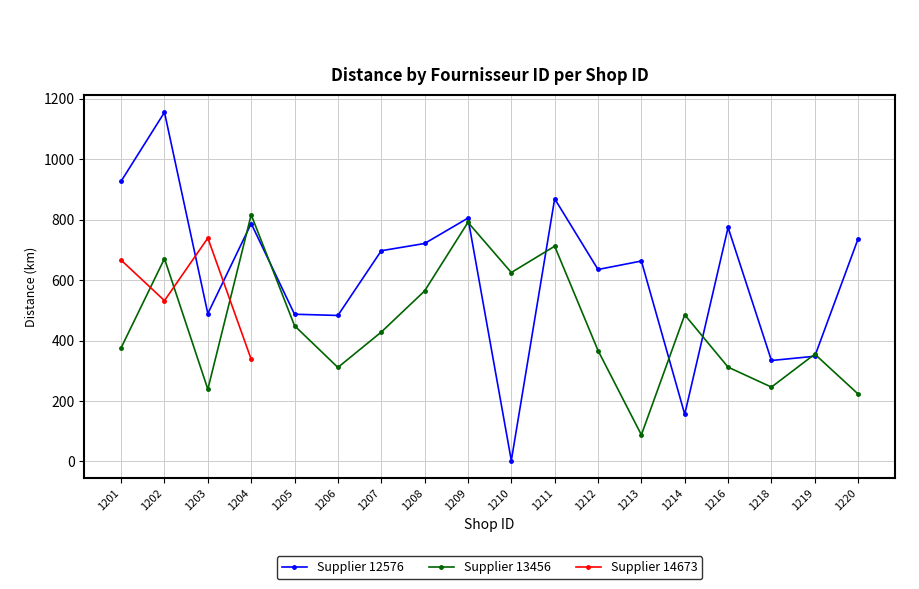

How many intersections are there between 13456 and 12576?

8